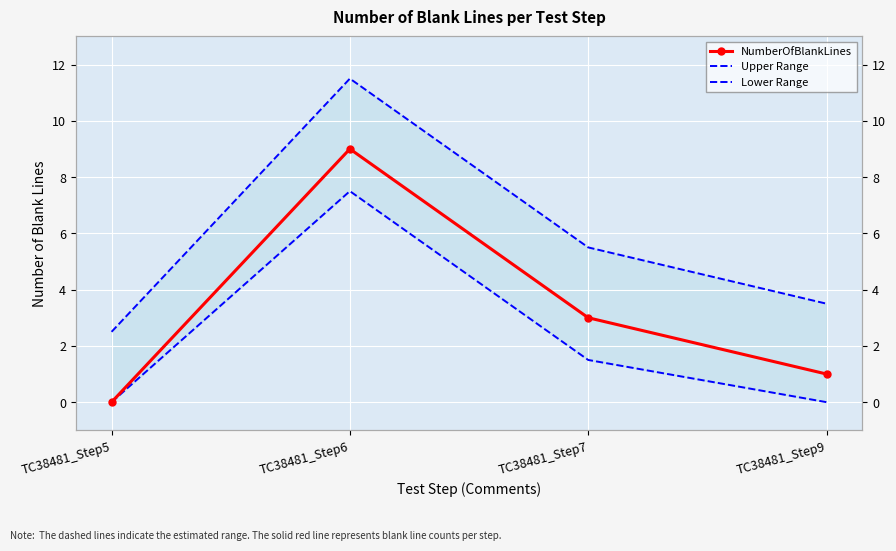

The value of Upper Range at TC38481_Step5 is 0.8. True or false?

False